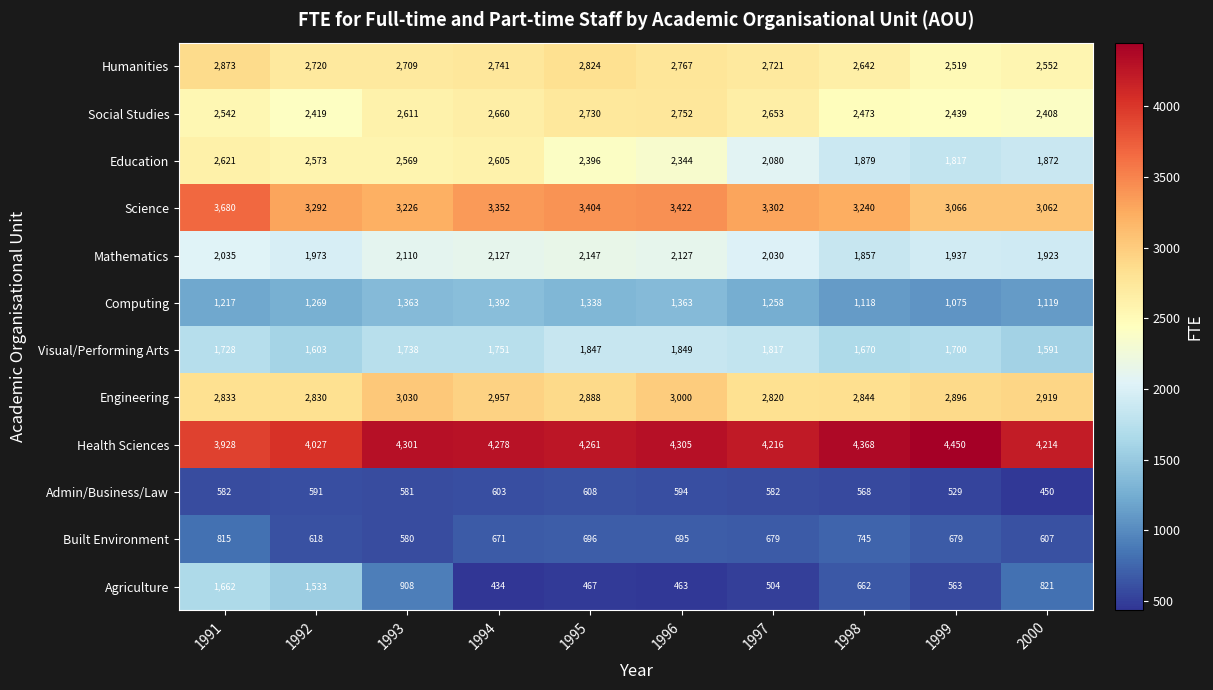

What is the average value of the Health Sciences series?

4235